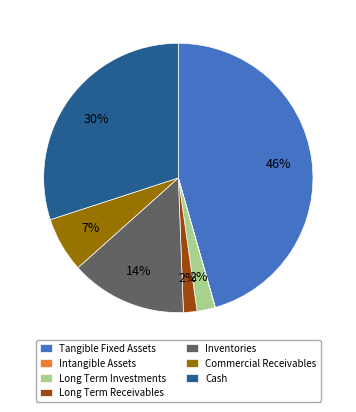

Which category has the biggest portion of the pie?

Tangible Fixed Assets